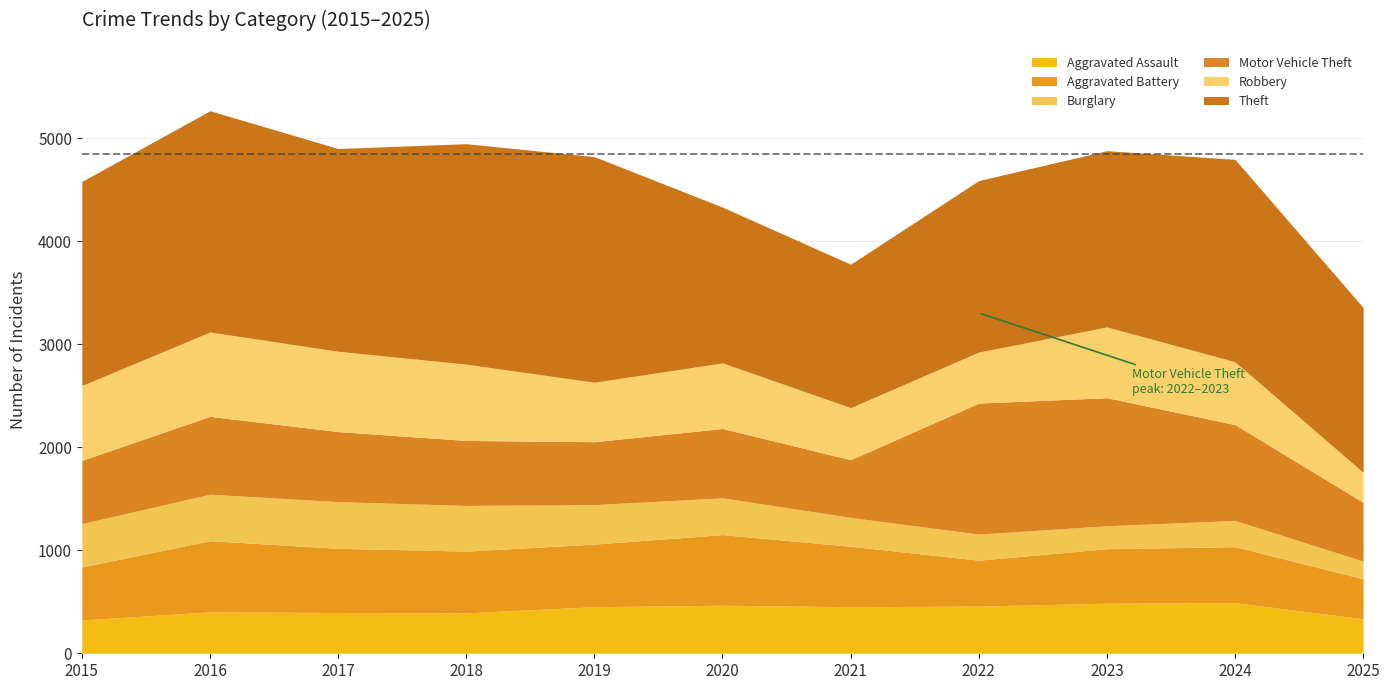

True or false: Theft and Aggravated Battery cross at least once.

False